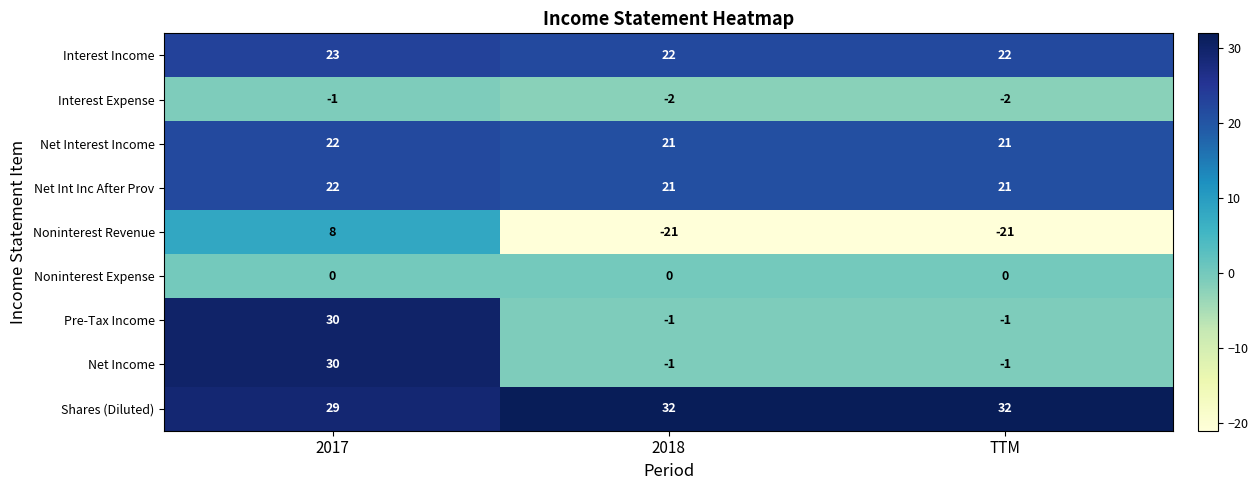

What value does the Net Int Inc After Prov series have at TTM?

21